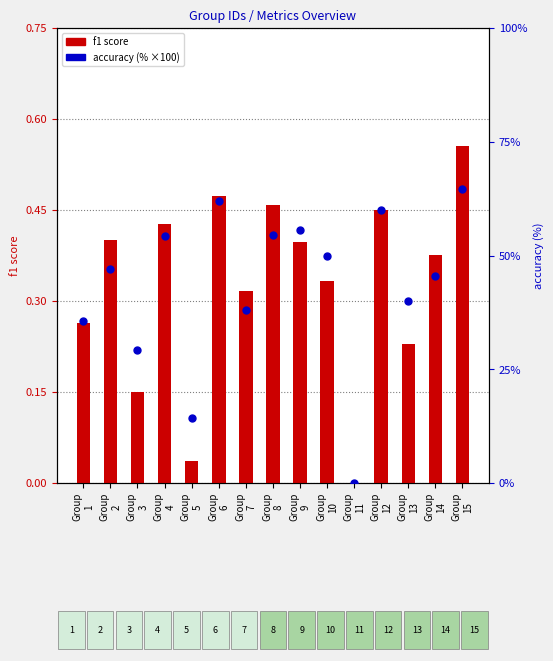

What is the total value across all series at Group
2?

47.5